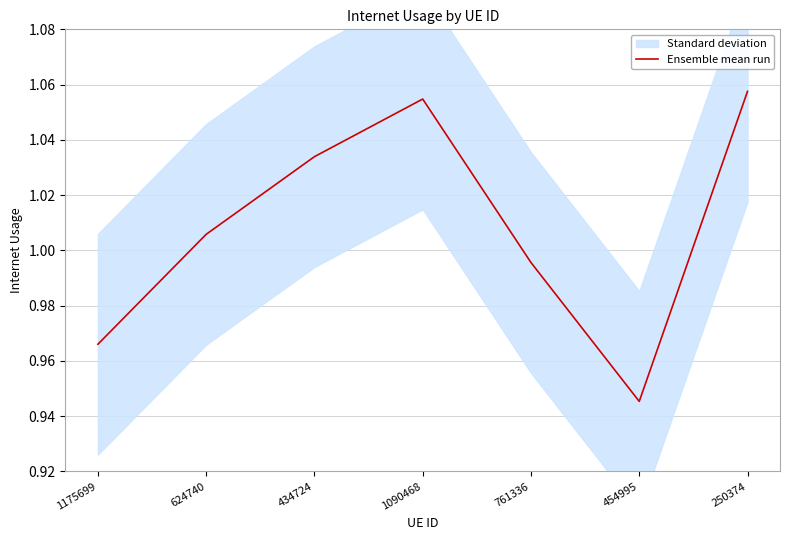

What is the minimum value shown in the chart?

0.9